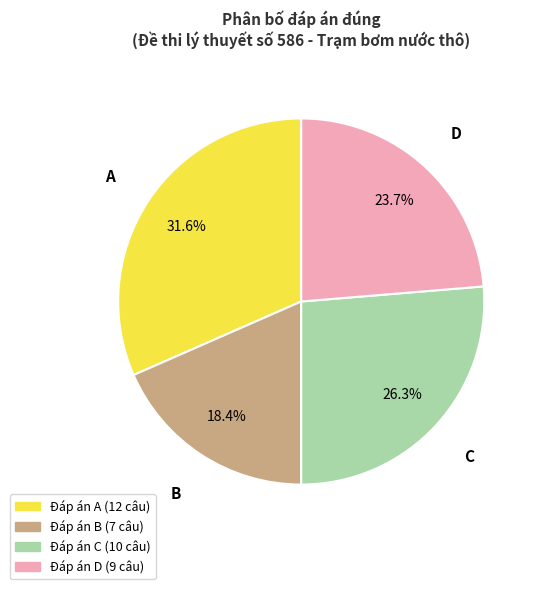

Does any single category account for the majority?

No